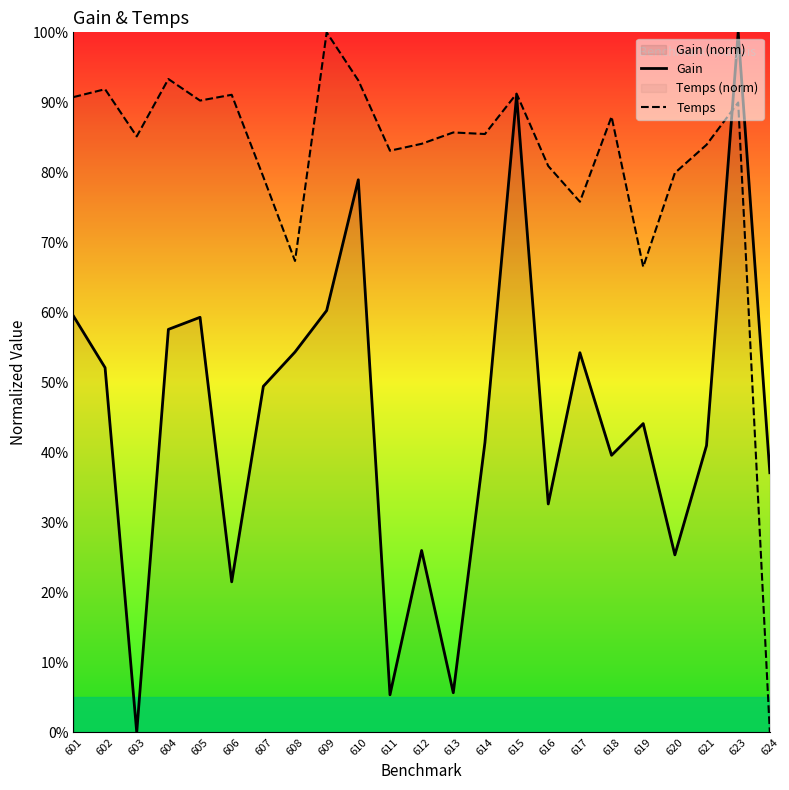

Where does the Gain series first go above 44?

601